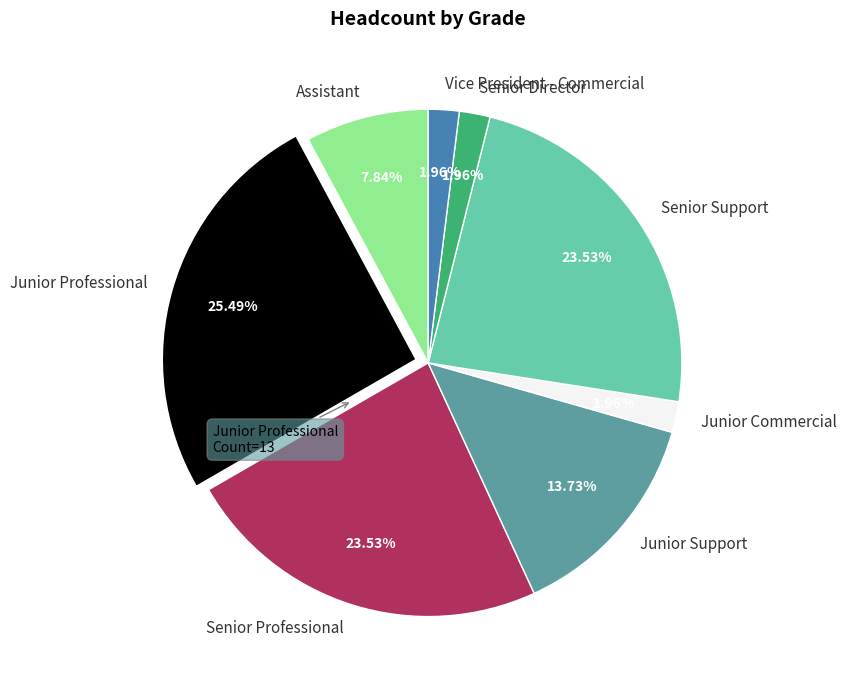

Count the number of slices in the pie.

8